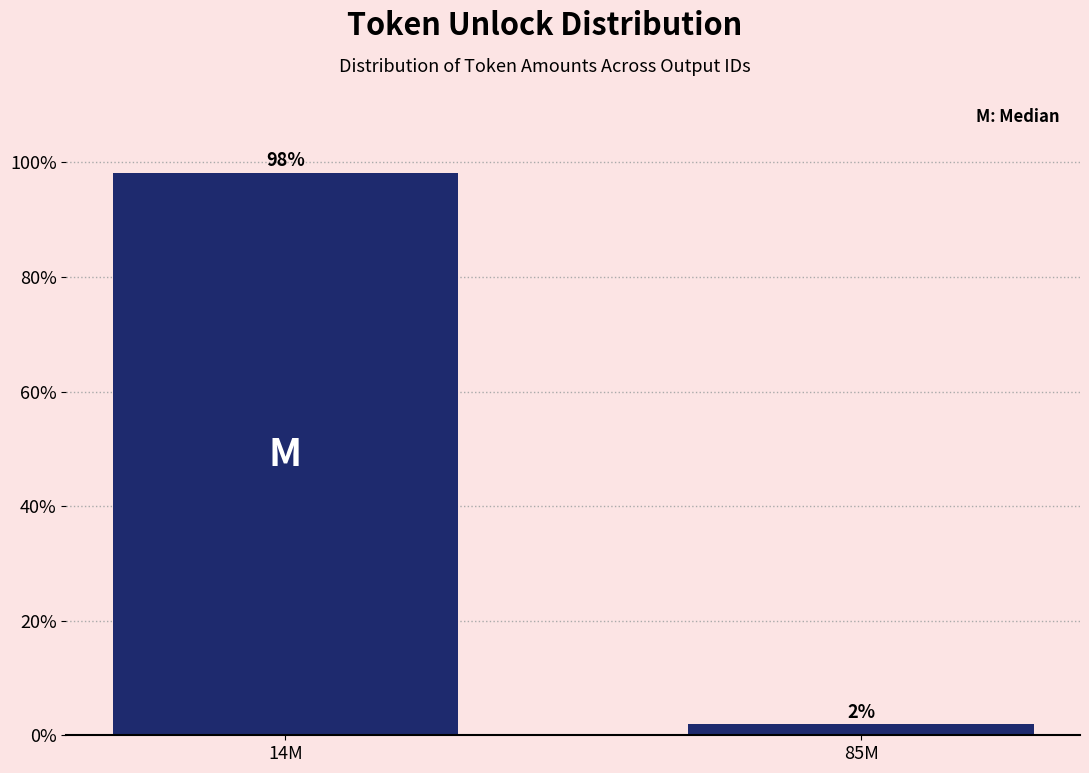

Which has a higher value, 14M or 85M?

14M